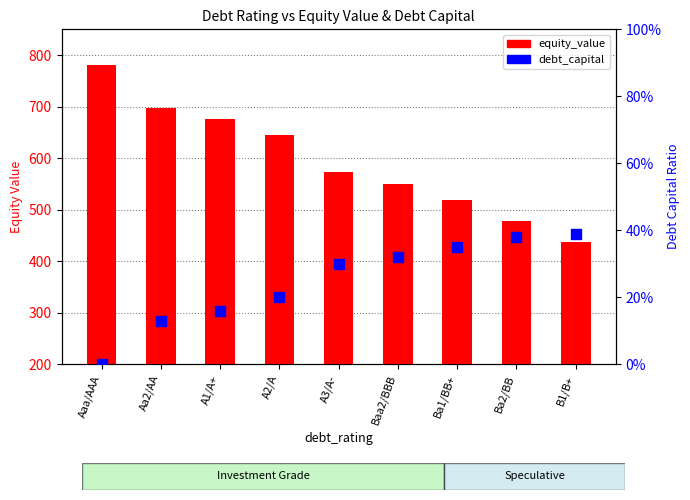

Which series has the widest spread of Y values?

equity_value